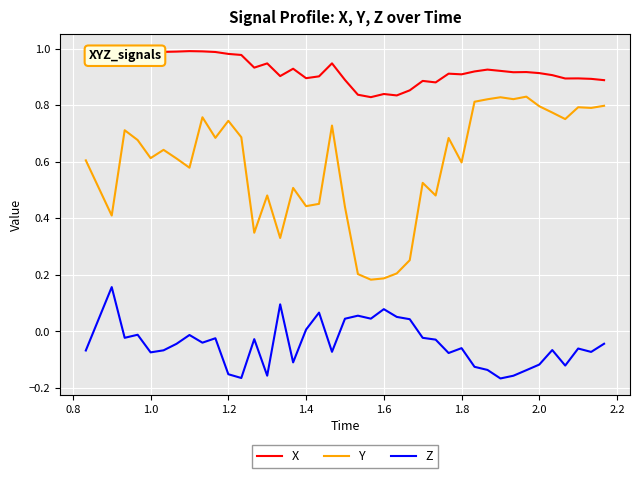

List the series in order of their overall mean, highest first.

X, Y, Z